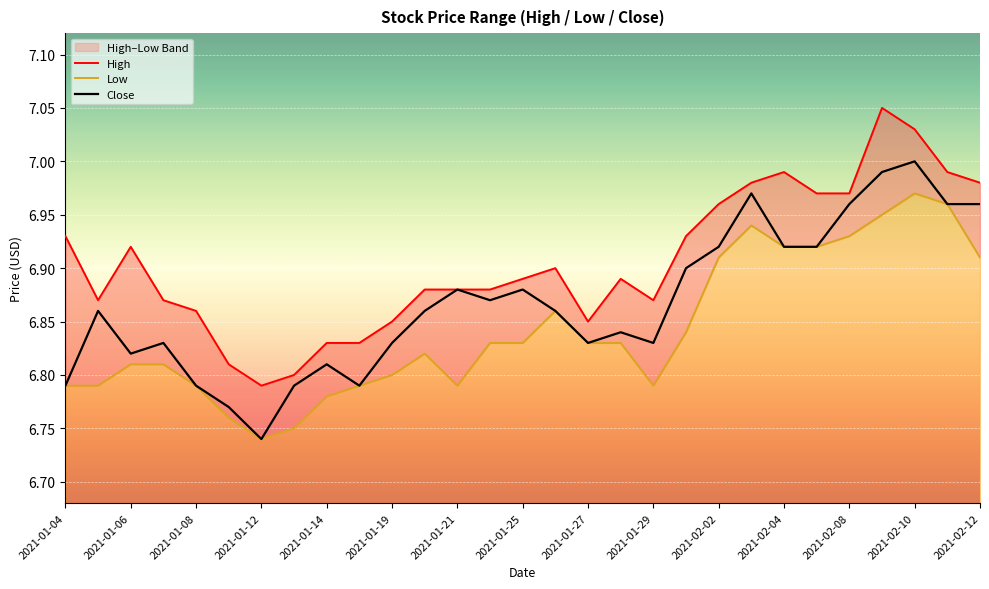

What is the average value of the Close series?

6.9